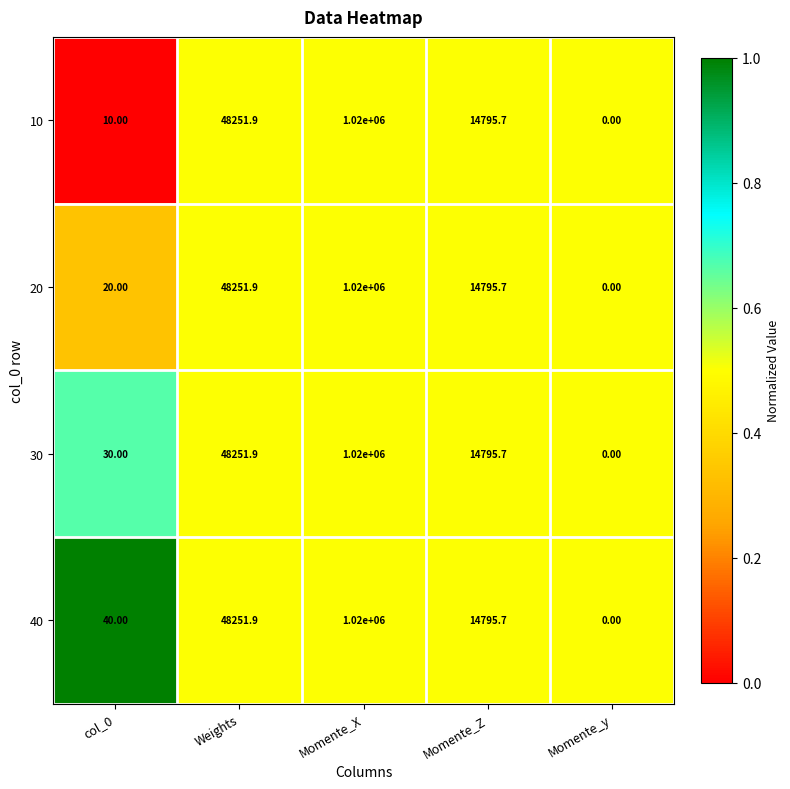

List the series in order of their overall mean, highest first.

40, 30, 20, 10